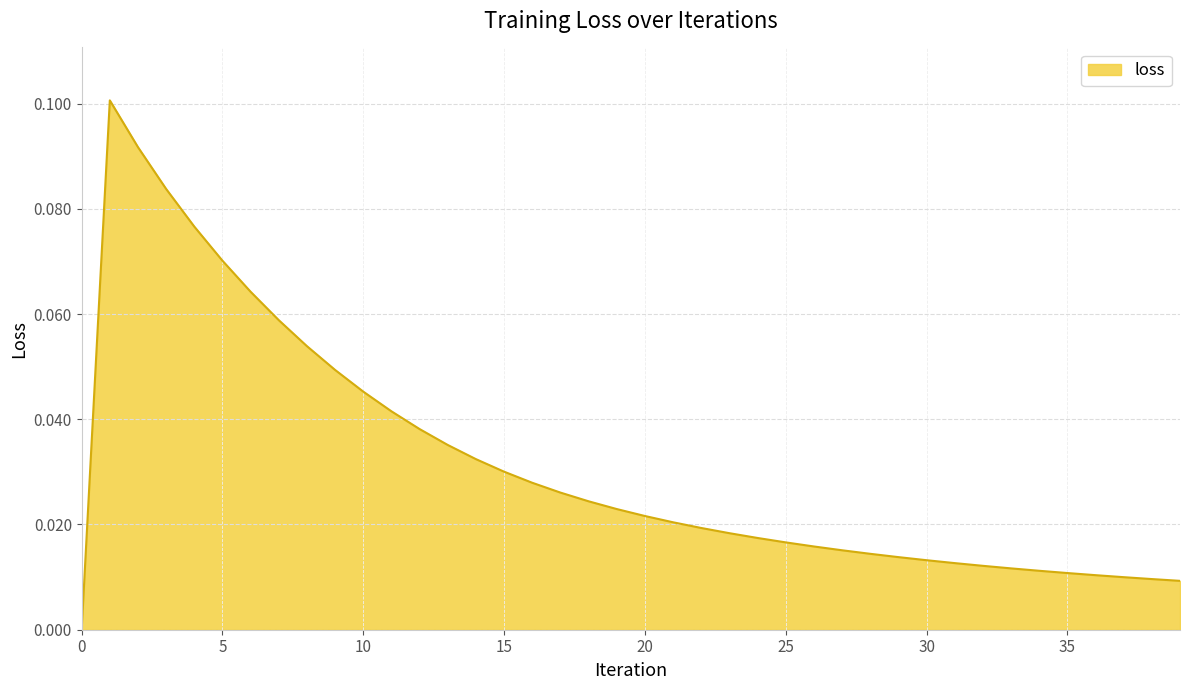

What is the value of the 4th point from the left?

0.1